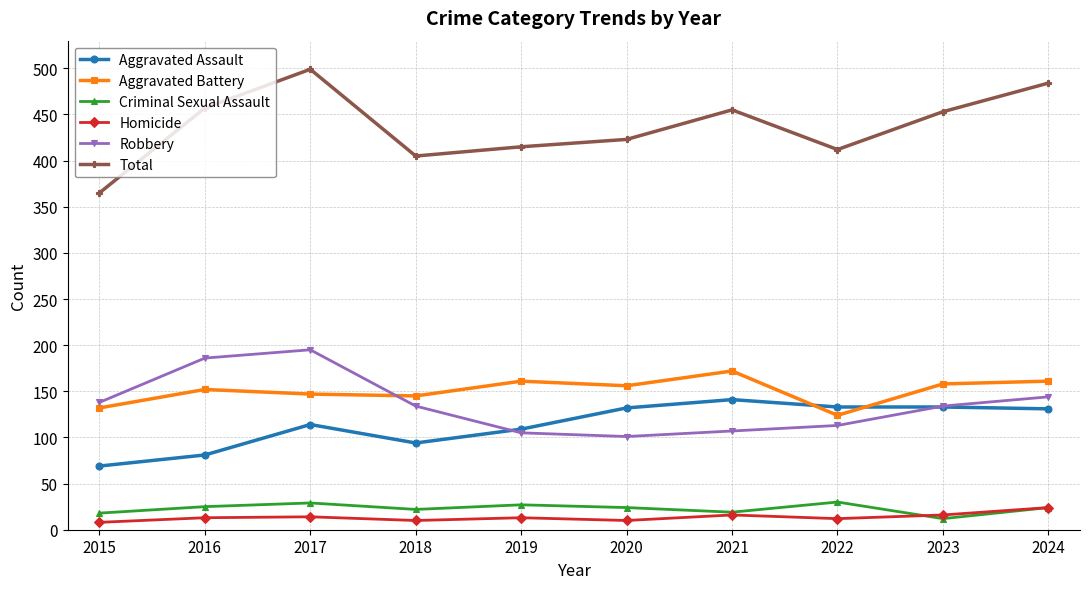

Which series has the largest total across all categories?

Total